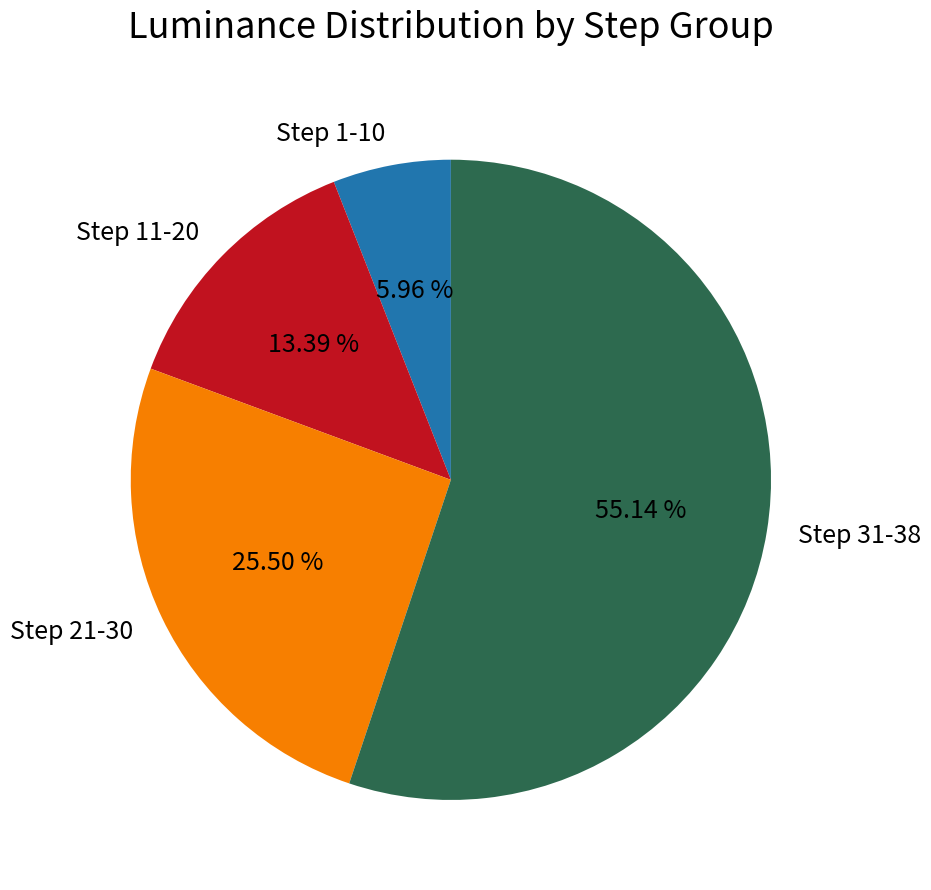

Rank the categories by value from highest to lowest.

Step 31-38, Step 21-30, Step 11-20, Step 1-10